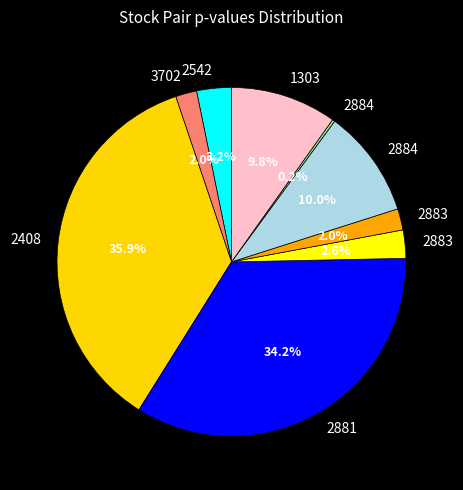

Which category has the smallest portion of the pie?

2884